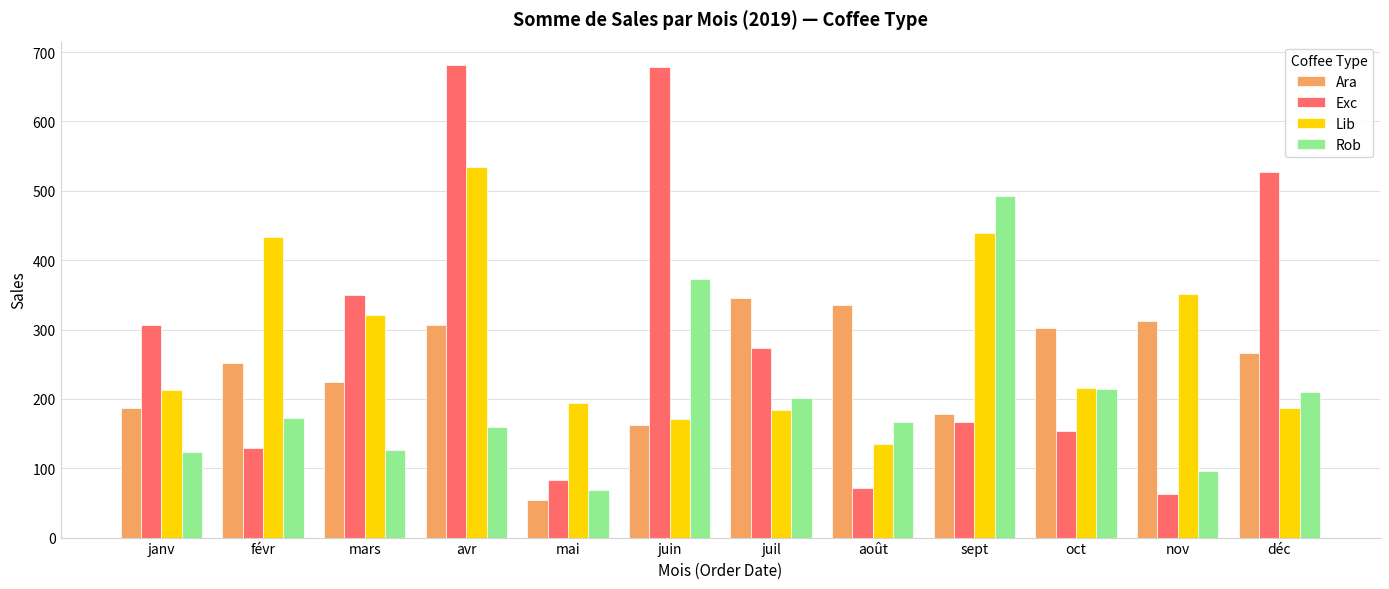

What is the total value across all series at août?

706.3